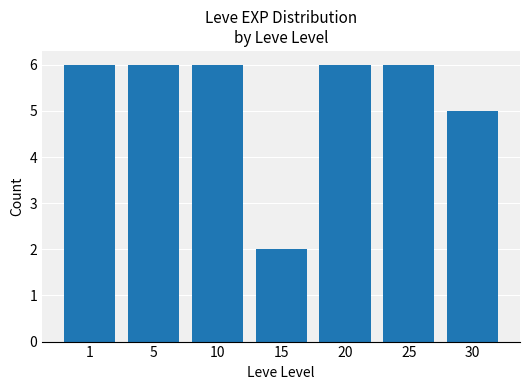

Count the number of categories in the chart.

7